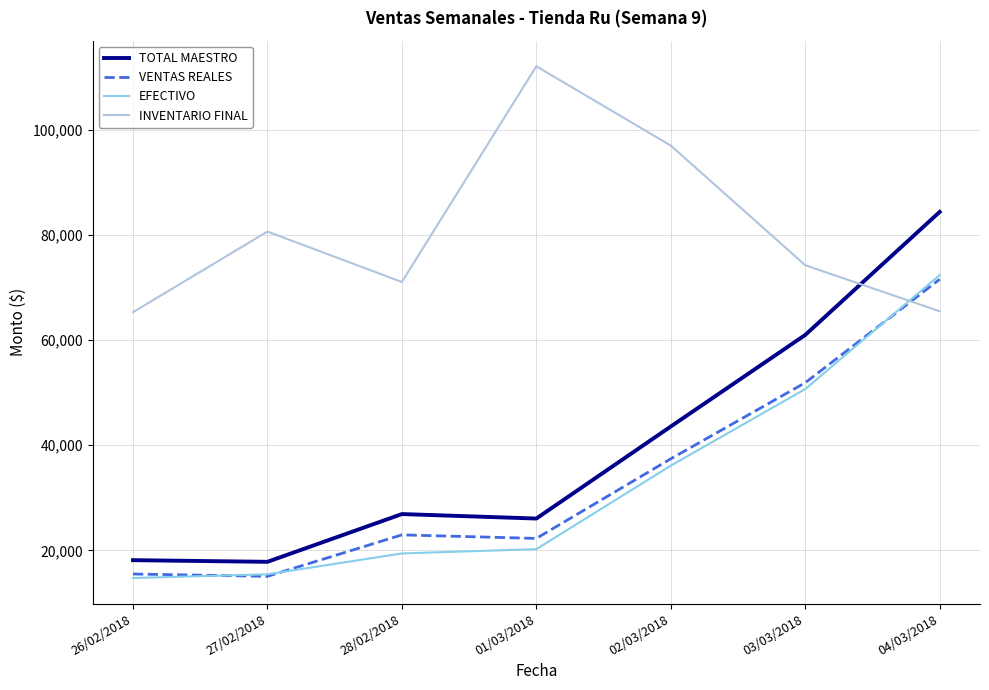

Does the chart have visible grid lines?

Yes